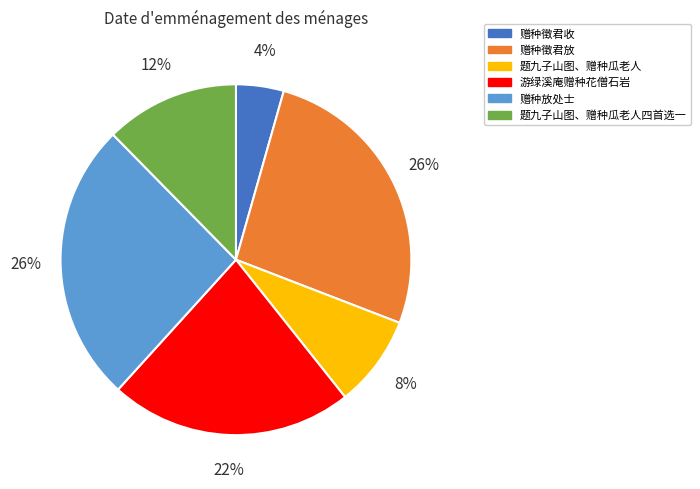

To the nearest percent, what is the combined percentage of 游绿溪庵赠种花僧石岩 and 赠种徵君收?

27%